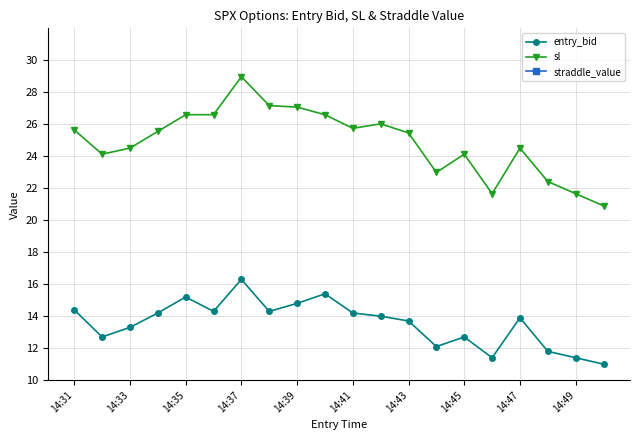

How many values in the entry_bid series exceed 14?

9